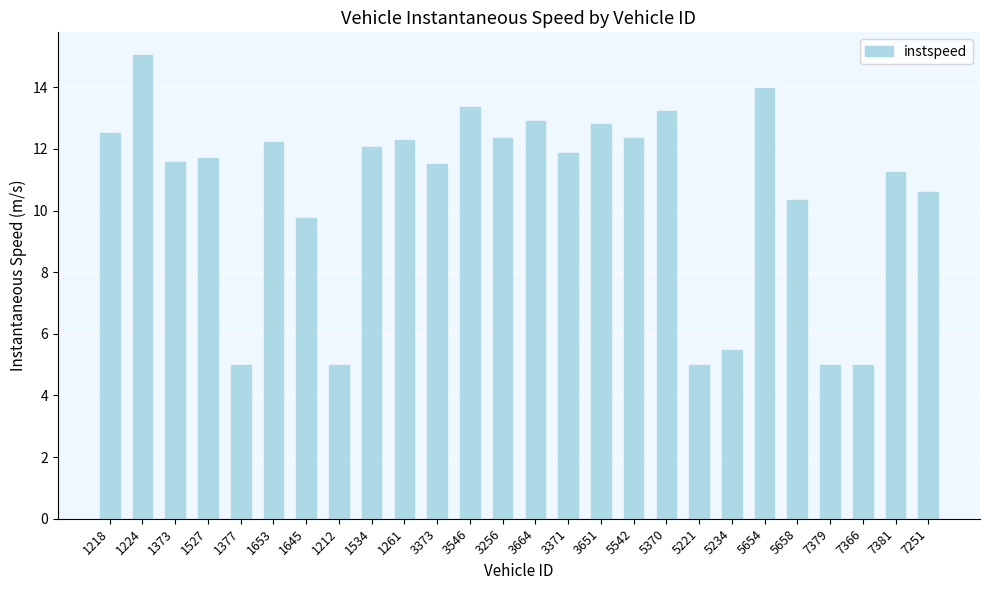

What is the change in value from 1527 to 1377?

-6.7